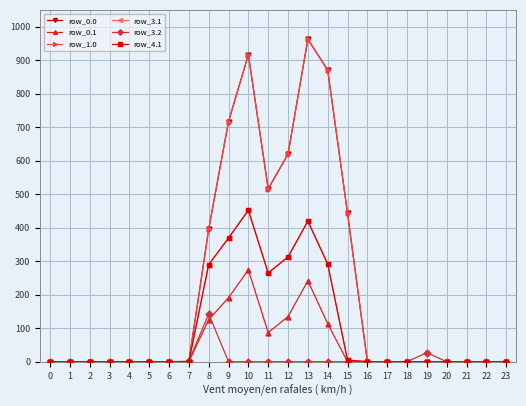

Does the chart have visible grid lines?

Yes